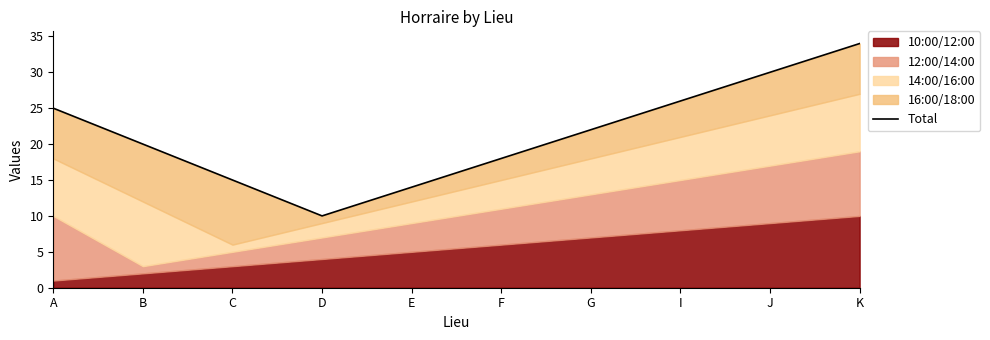

What is the average value?

21